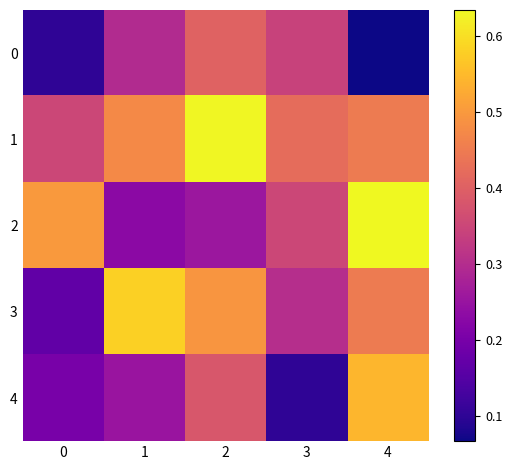

Which label corresponds to the smallest value in the chart?

4